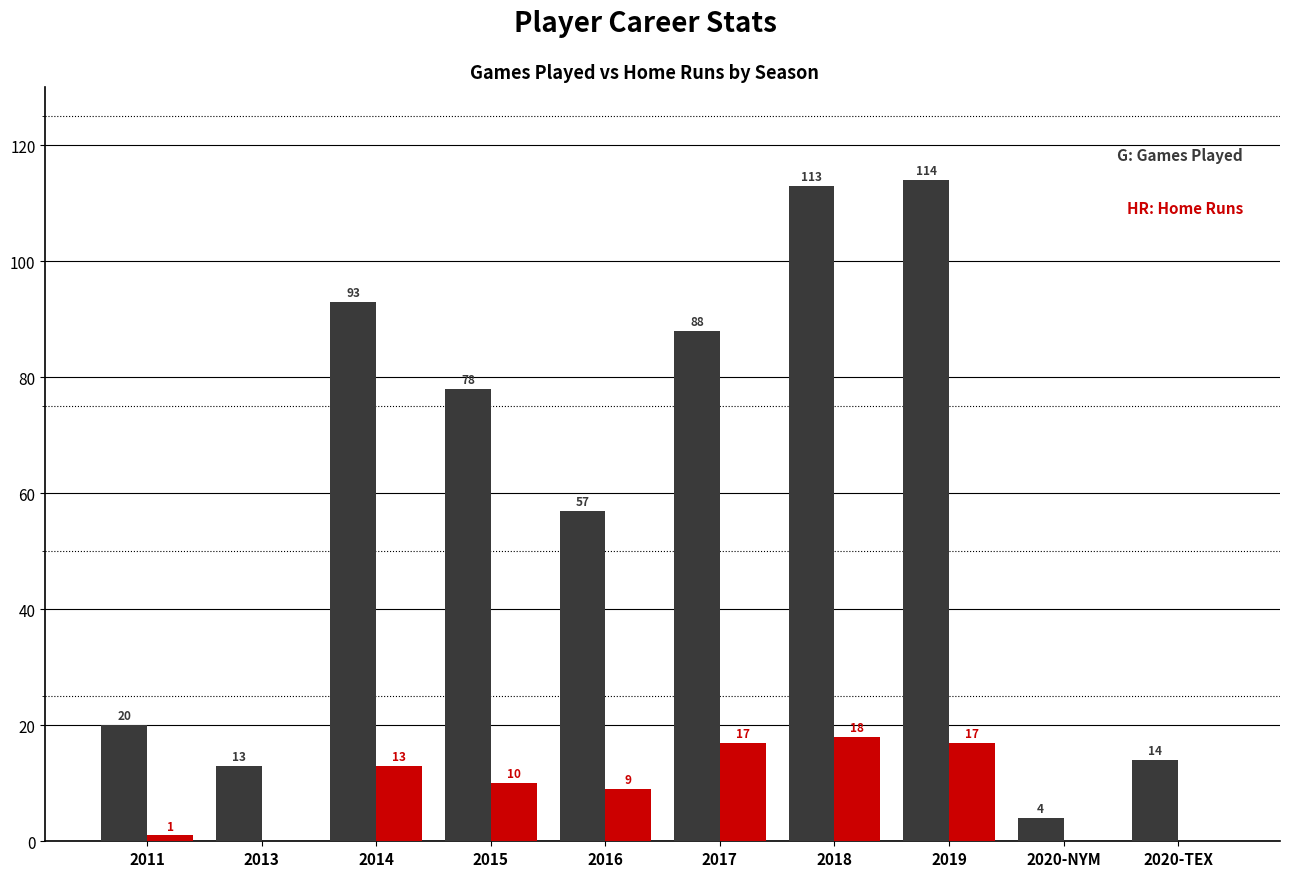

What is the greatest value displayed?

114